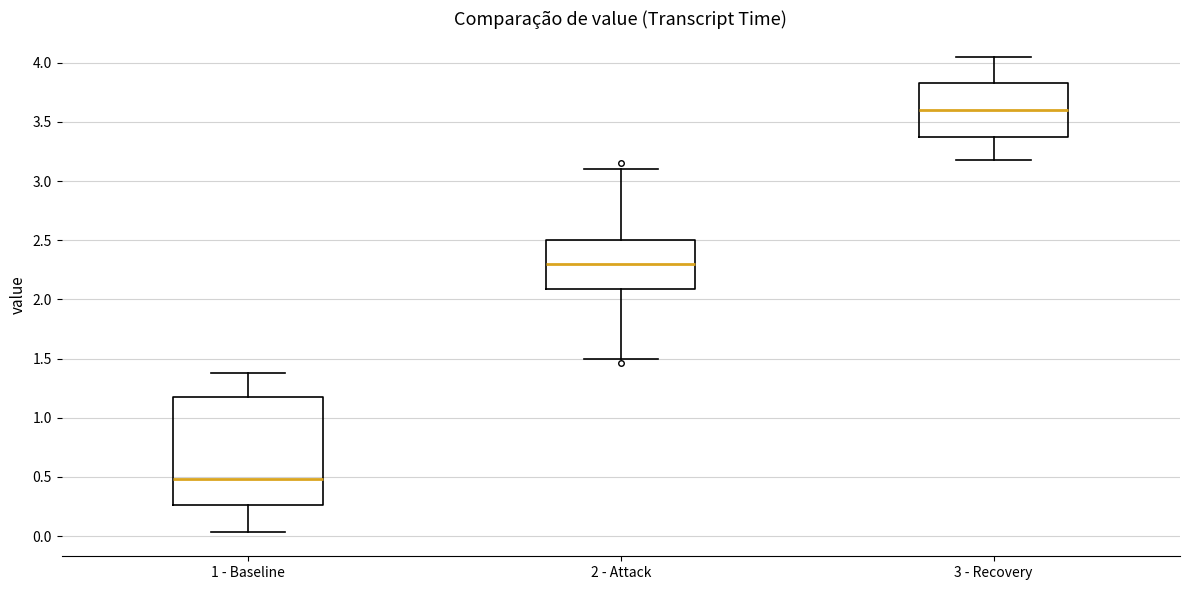

Reading left to right, transcribe this box plot: for each box, give where its median line is, the range the box spans, and where its two whiskers end, as read against the y-axis. The values are not printed on the chart, so give them approximately, as read against the axis.

1 - Baseline: median 0.50, box 0.25 to 1.20, whiskers 0.05 to 1.40
2 - Attack: median 2.30, box 2.10 to 2.50, whiskers 1.50 to 3.10
3 - Recovery: median 3.60, box 3.40 to 3.85, whiskers 3.20 to 4.05